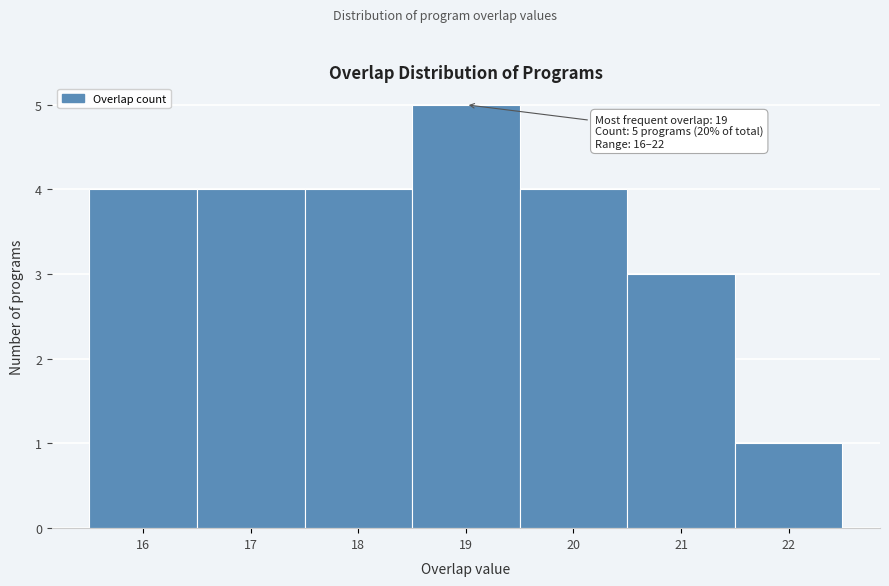

Which range on the x-axis has the tallest bar?

18.5 to 19.5